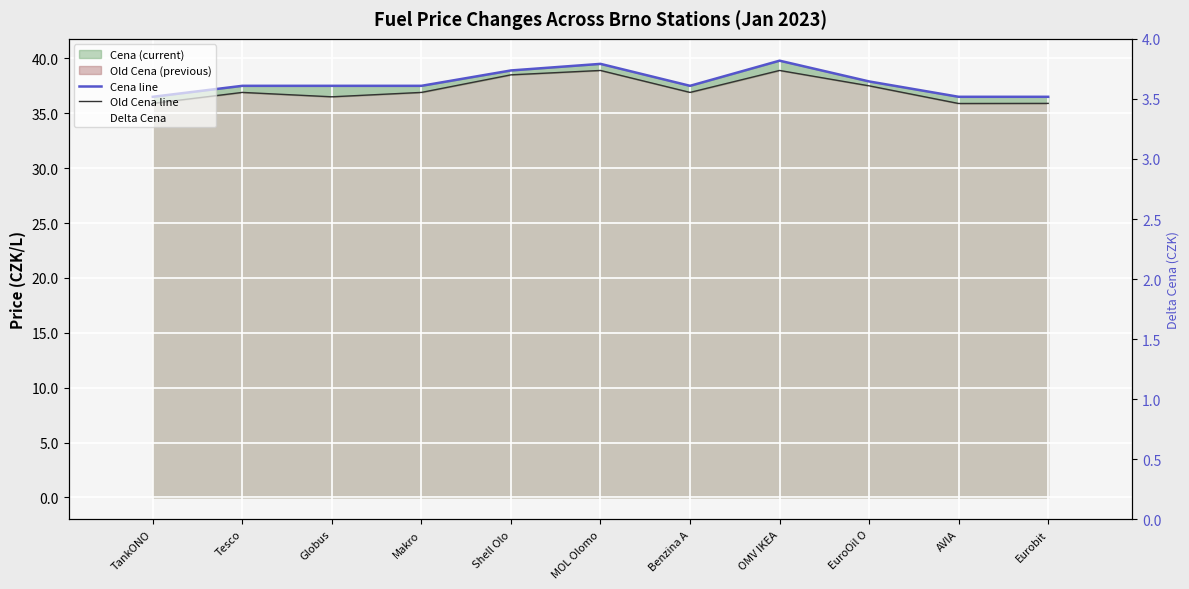

Is it true that Delta Cena equals 1.7 at Globus?

False